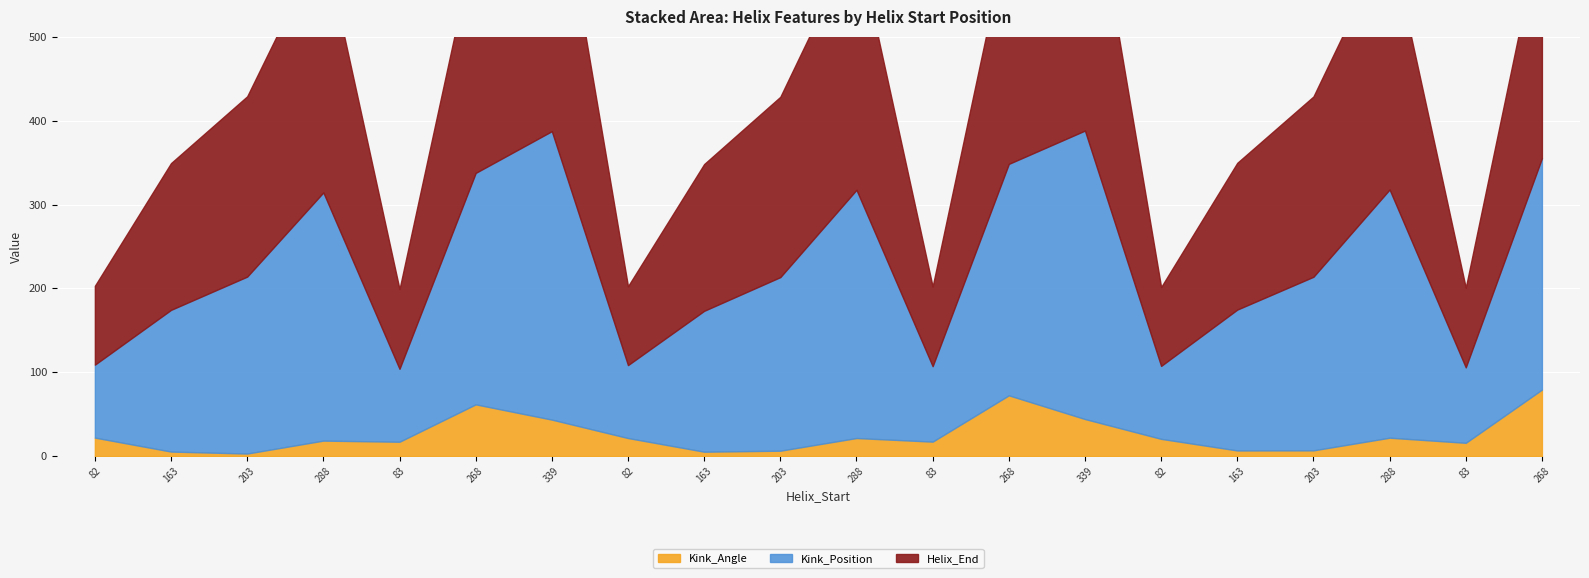

What is the sum of all Kink_Angle values?

512.3